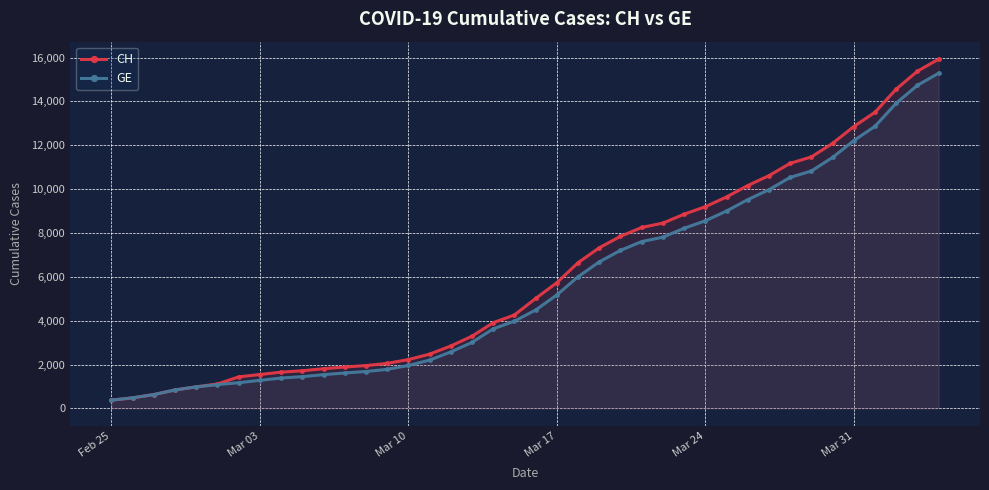

What is the average value of the GE series?

5641